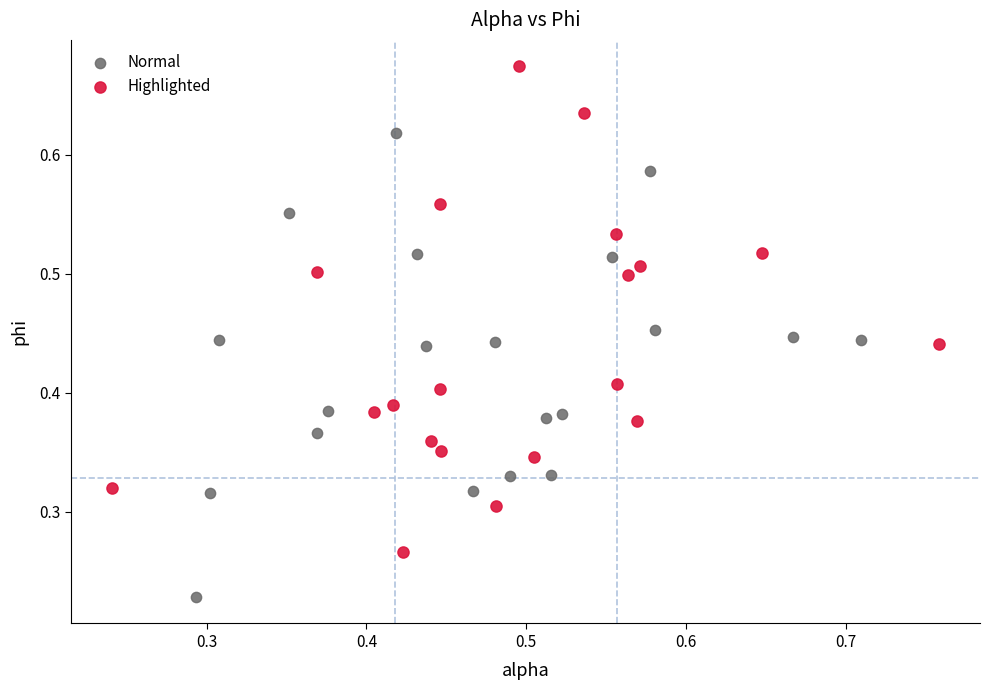

Which series contains the lowest Y value?

Normal